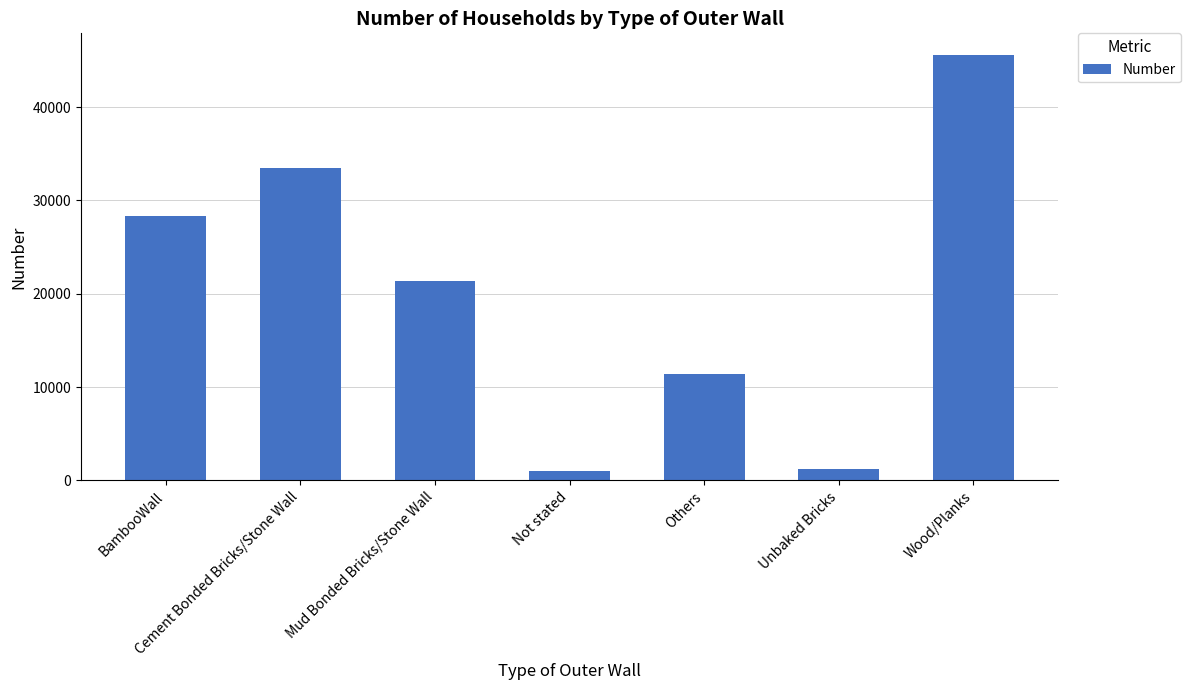

Between Not stated and Wood/Planks, which is larger?

Wood/Planks